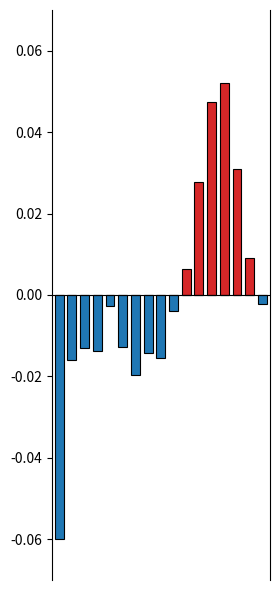

Which series changed the most between 3 and 10?

estimate (below mean)